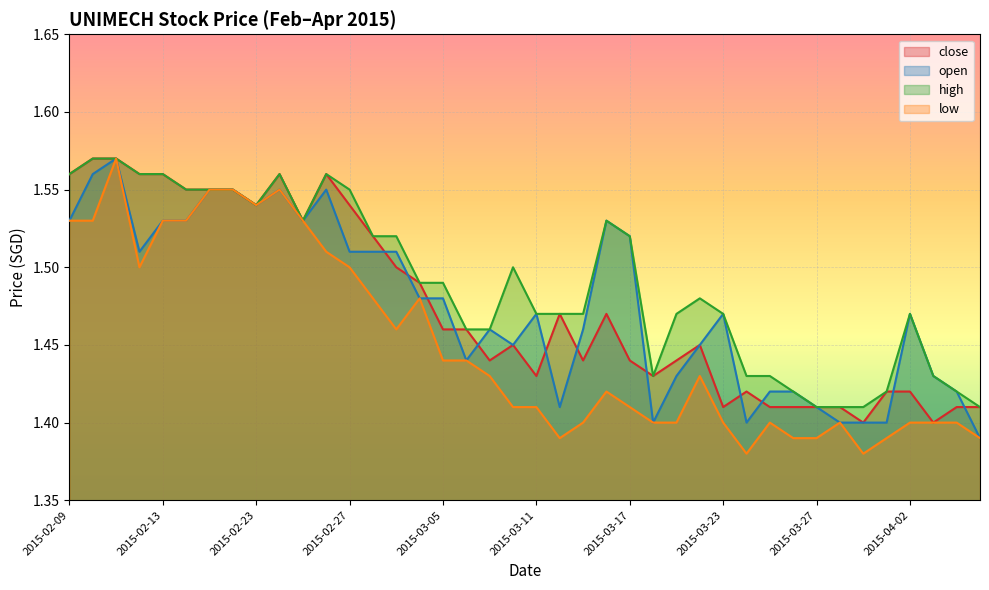

Does the chart display data point markers on the line(s)?

No